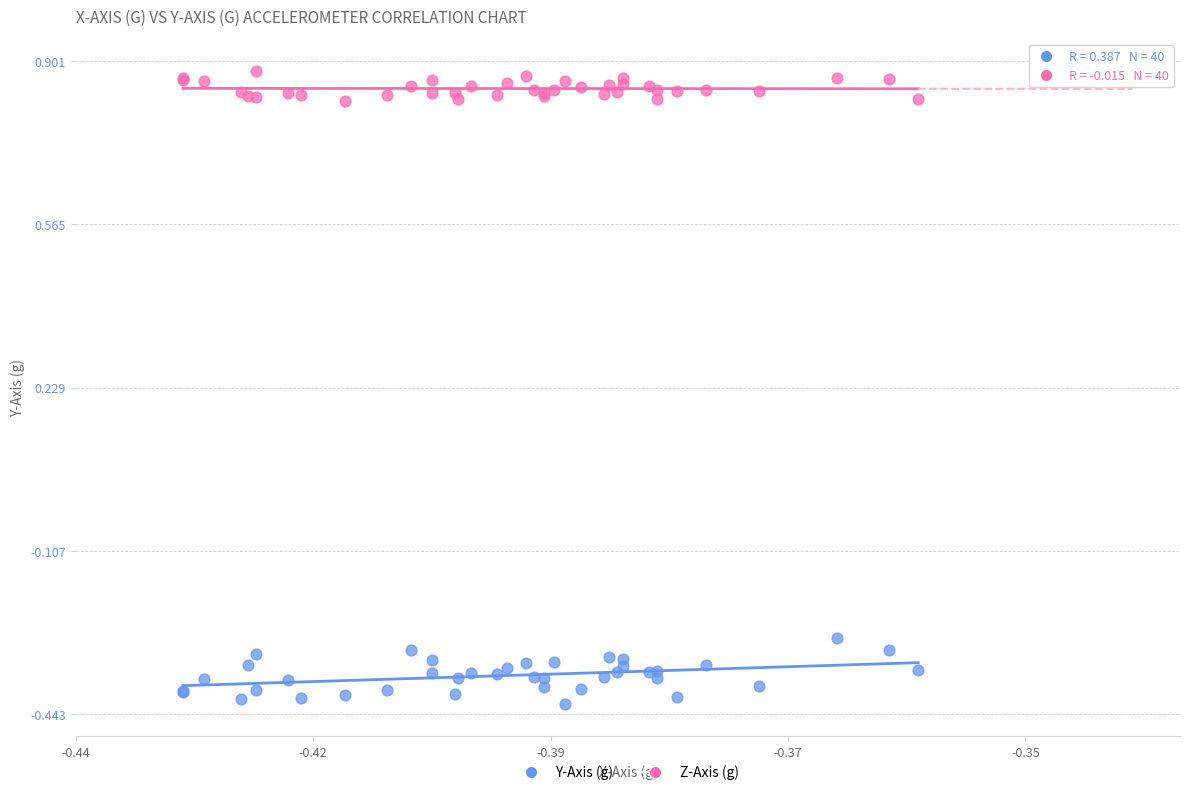

Which series reaches the maximum Y coordinate?

Z-Axis (g)